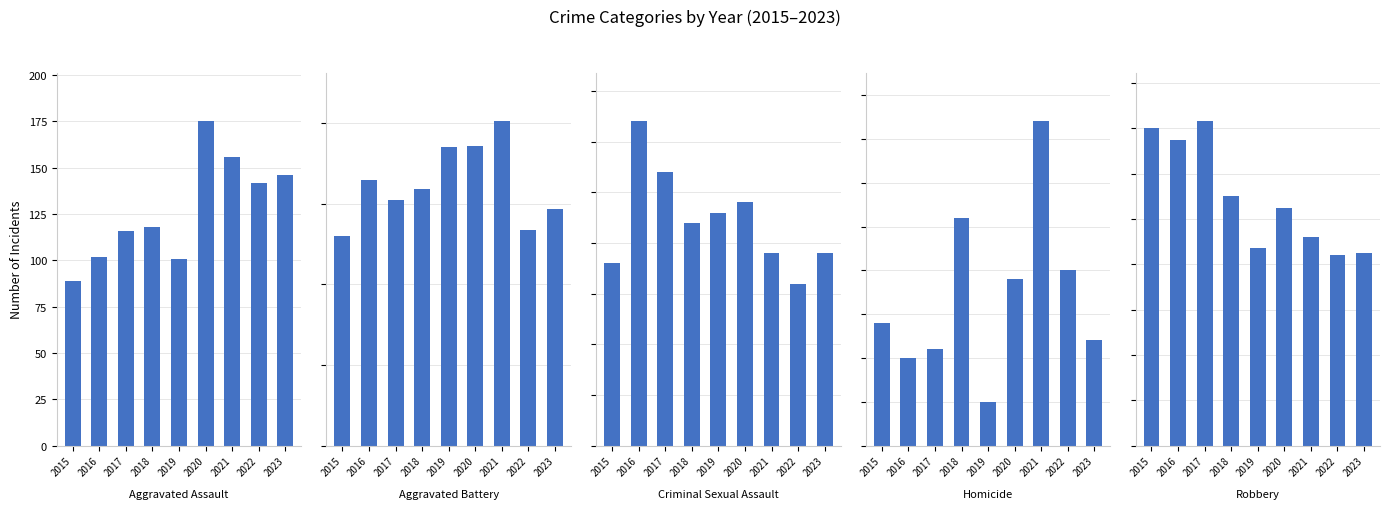

Rank the categories by Homicide value from highest to lowest.

2021, 2018, 2022, 2020, 2015, 2023, 2017, 2016, 2019